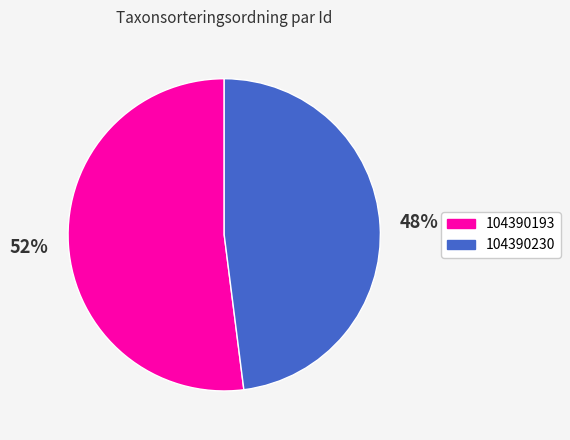

Which category has the smallest portion of the pie?

104390230